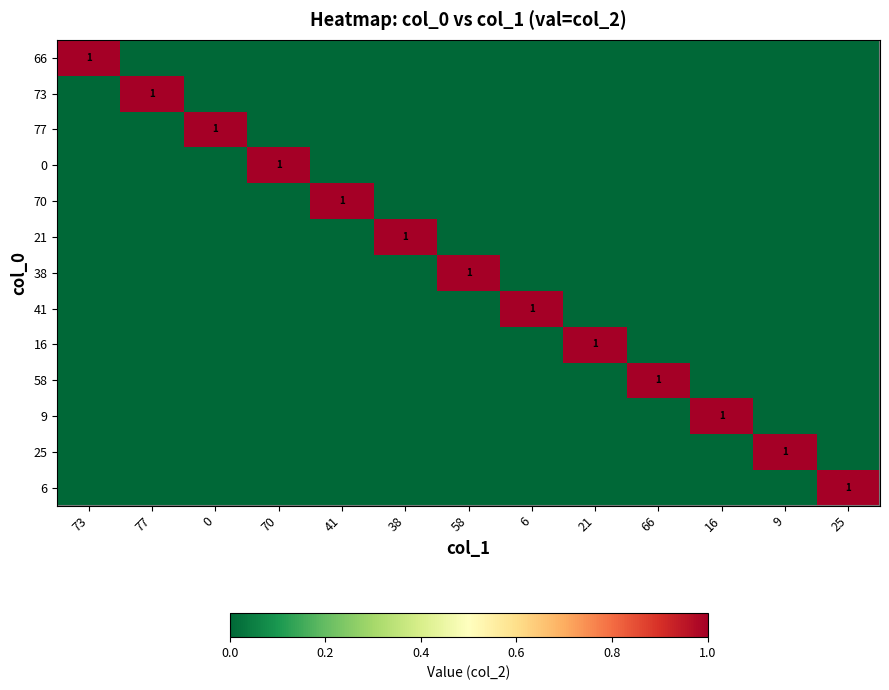

Between 66 and 0, which is larger?

66